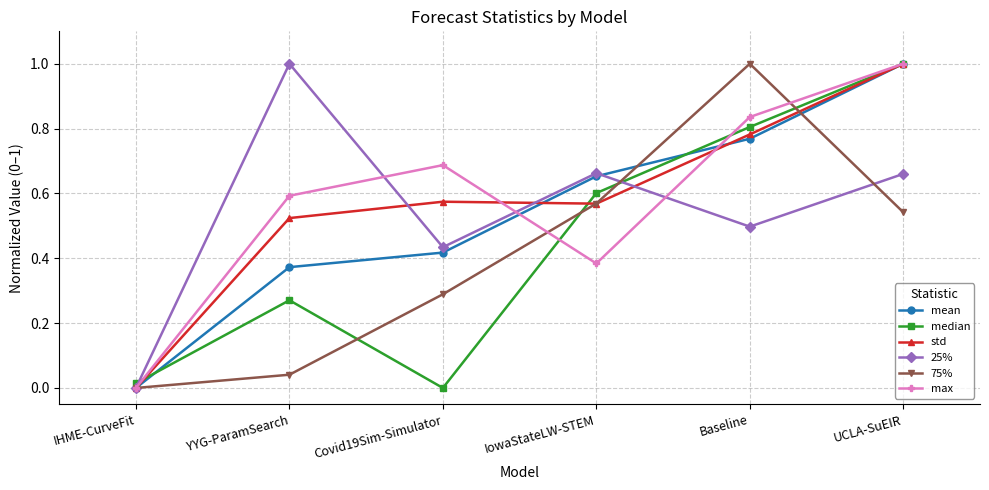

In std, how many points are lower than both neighbors (excluding endpoints)?

1